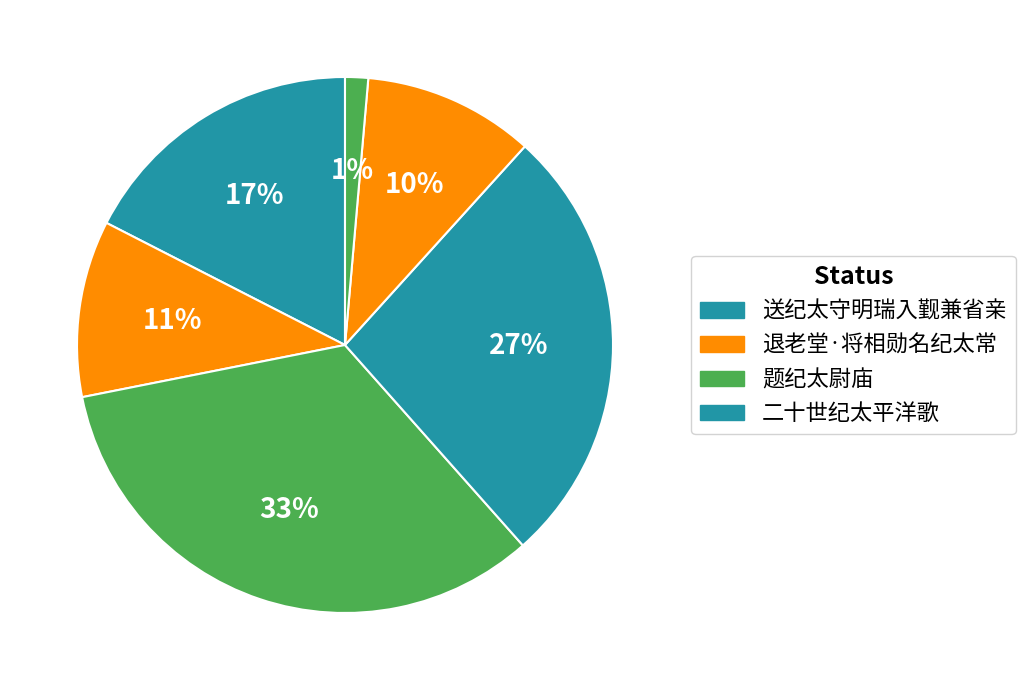

How many segments does this pie chart have?

6